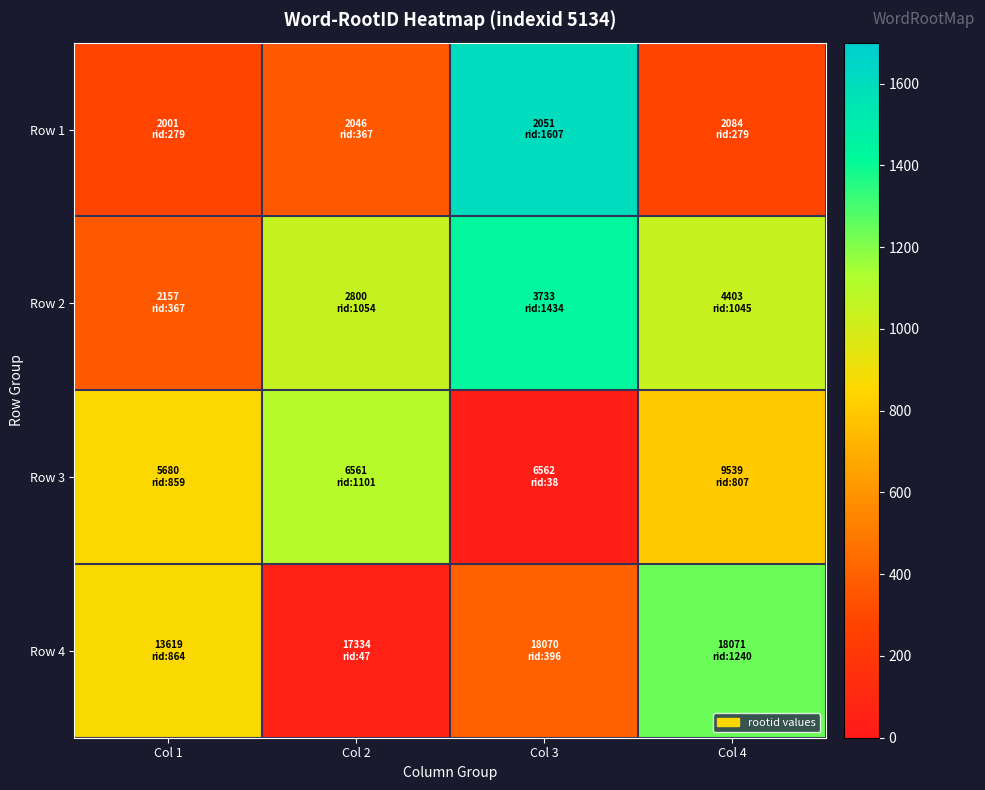

What is the total value across all series at Col 1?

2369